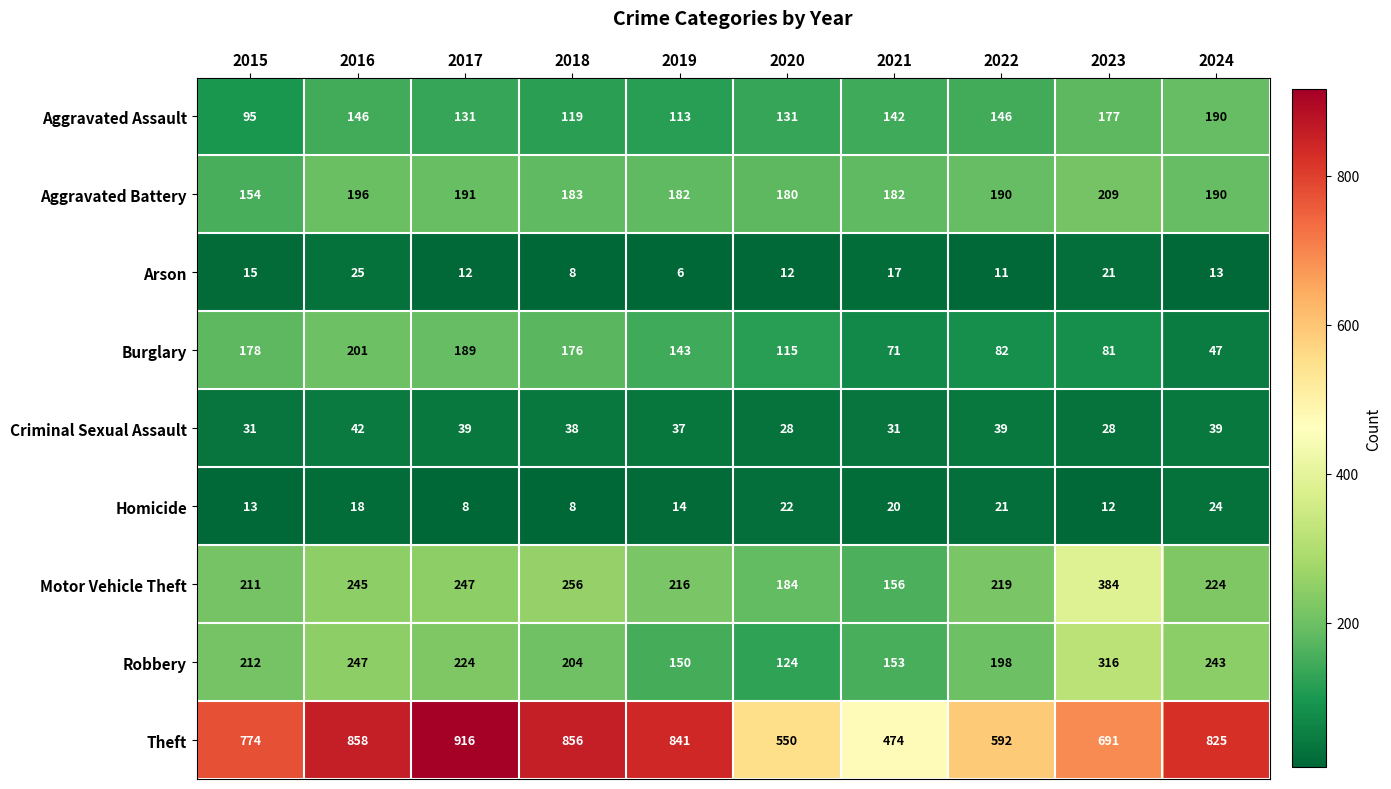

Where is Theft nearest to the value 695?

2023